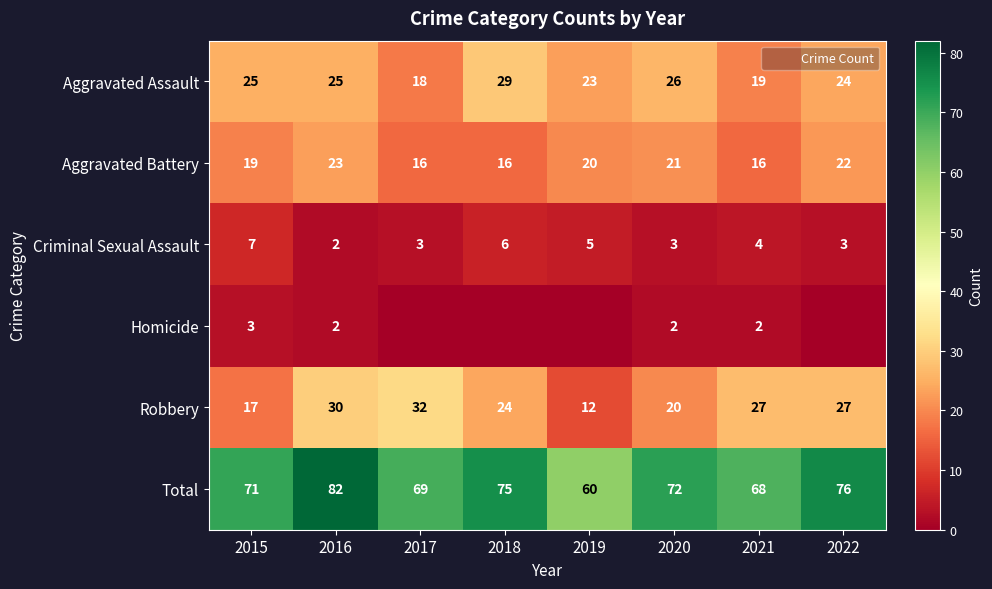

The value of Total at 2015 is 127. True or false?

False